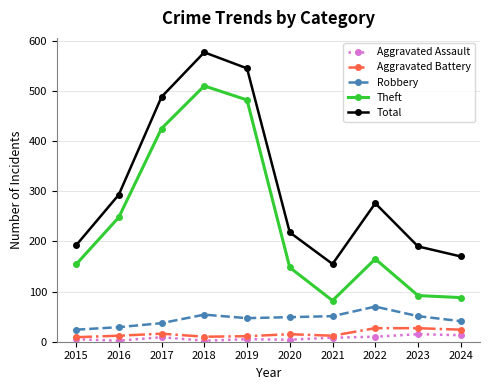

True or false: Total has more than 2 interior local peaks.

False